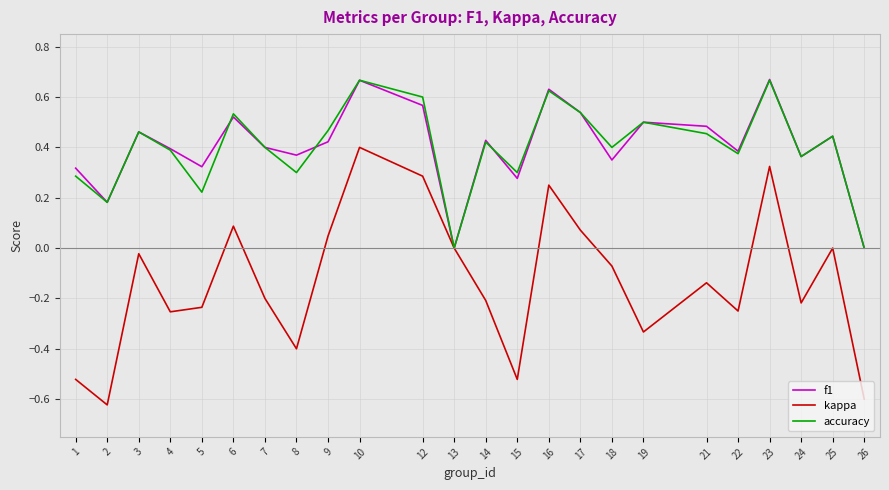

What is the total value across all series at 6?

1.1